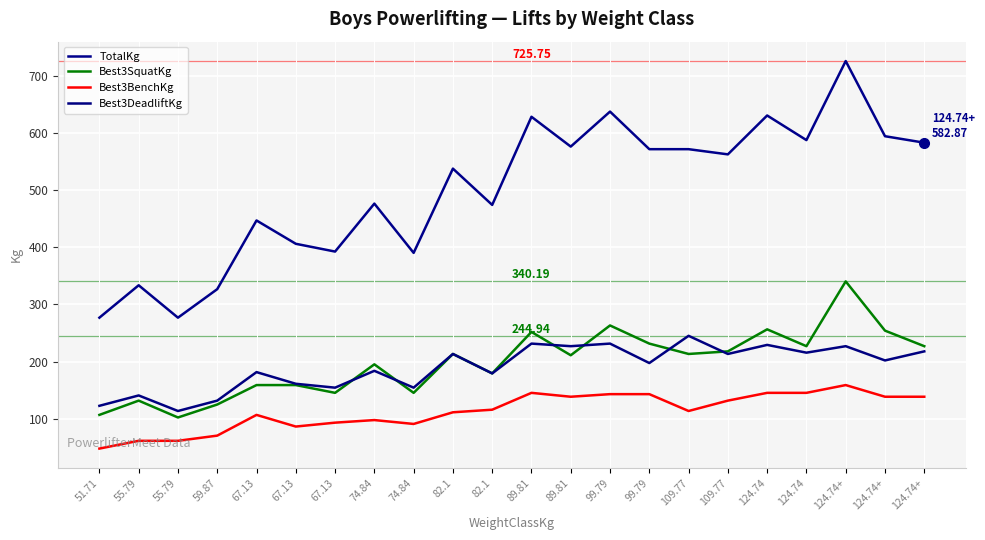

How many interior local peaks does the Best3SquatKg series have?

7